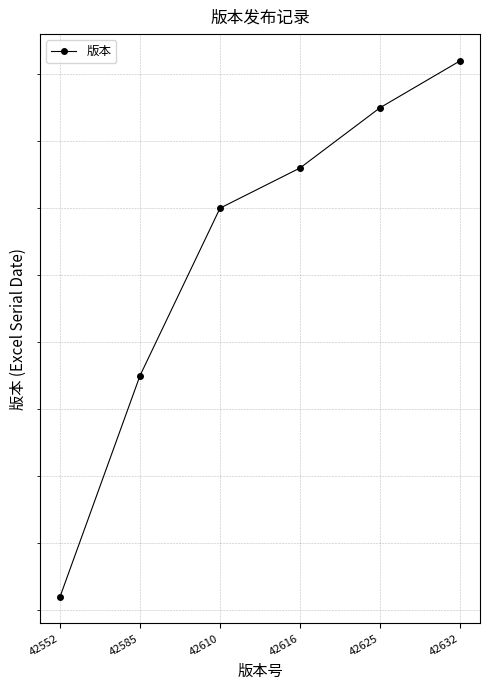

What is the value of the 2nd point from the left?

42585